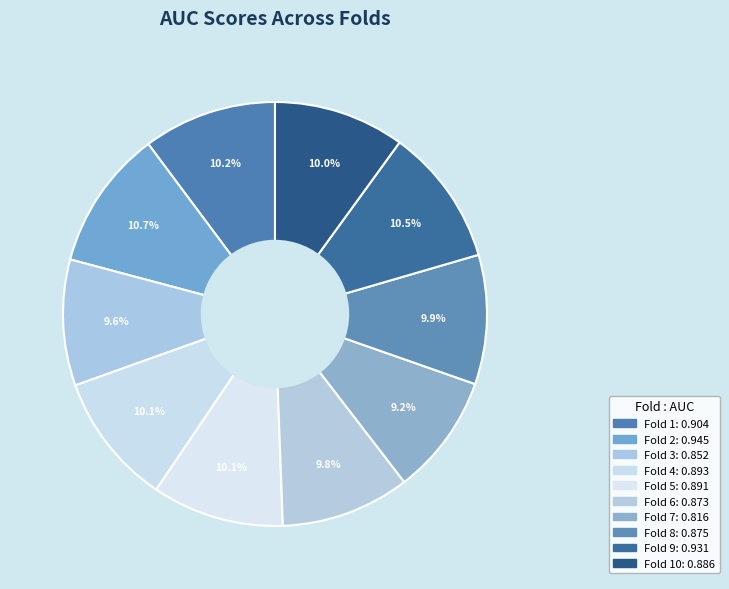

Count the number of slices in the pie.

10